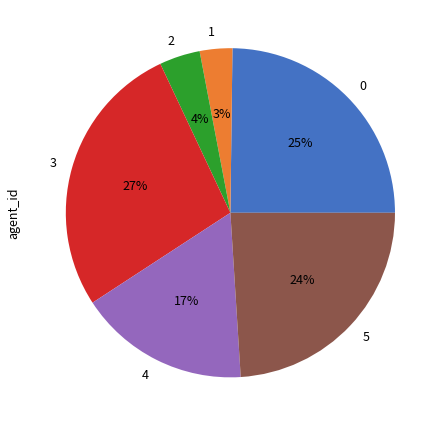

Does 5 represent more than half of the total?

No